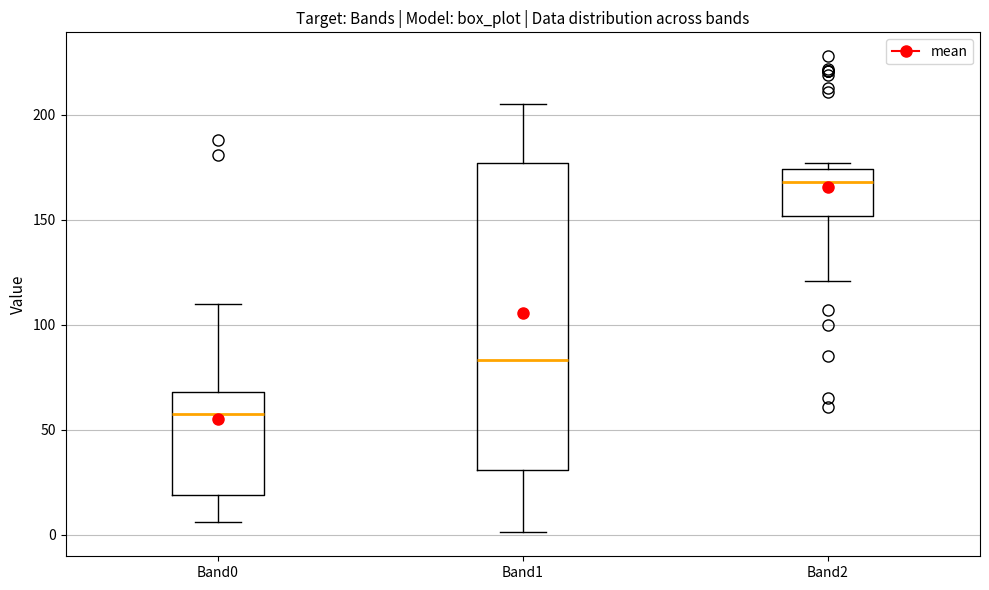

Which box's median line is the highest?

Band2